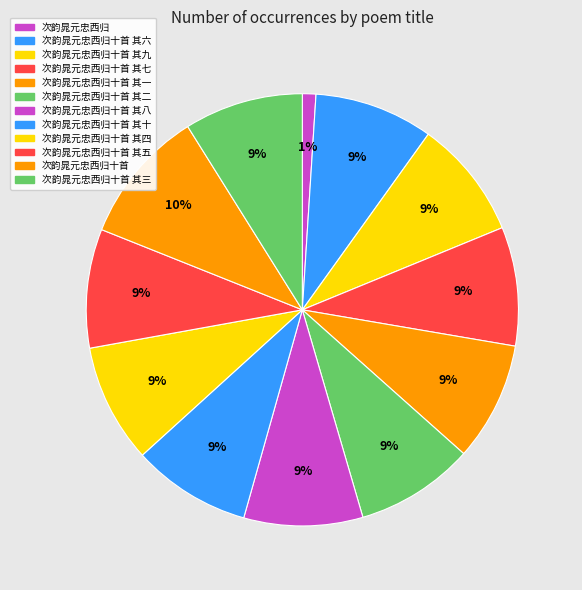

Count the number of slices in the pie.

12